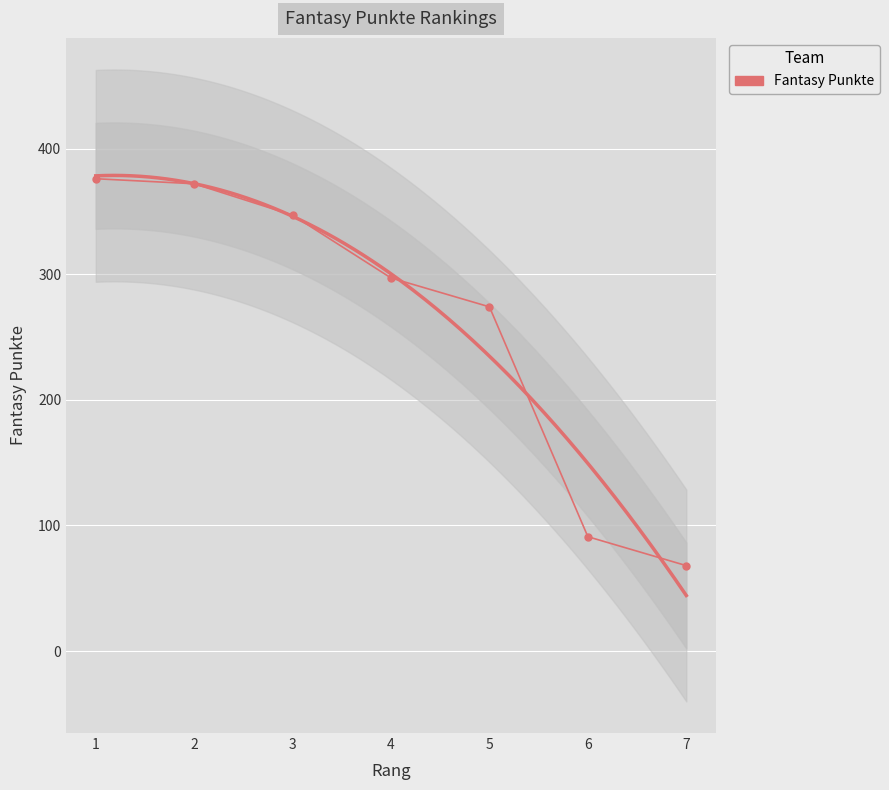

How many lines are shown in the chart?

1